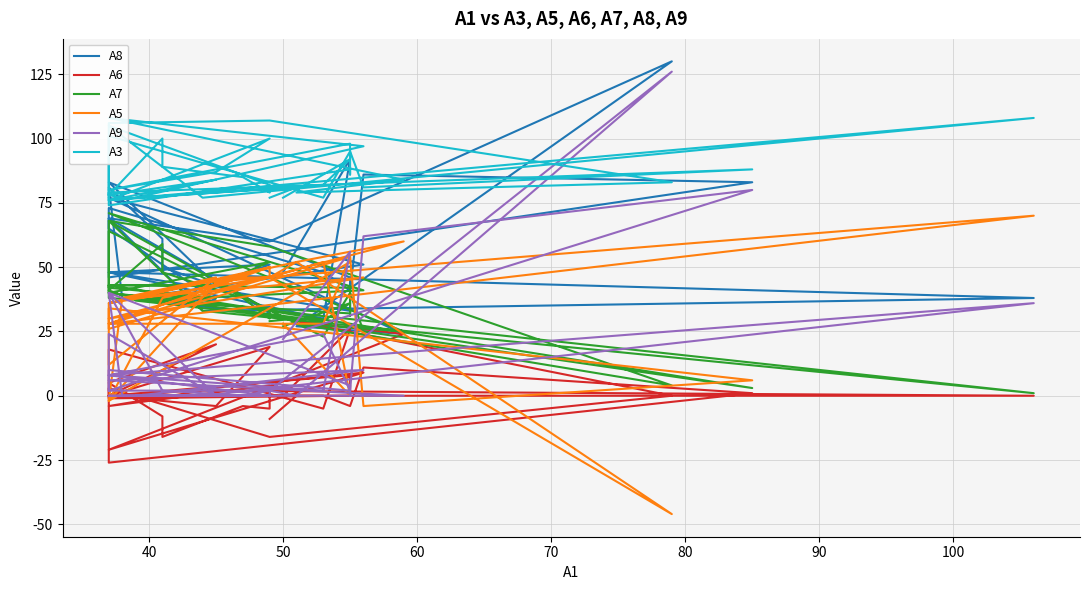

True or false: A5 and A3 intersect in this chart.

False